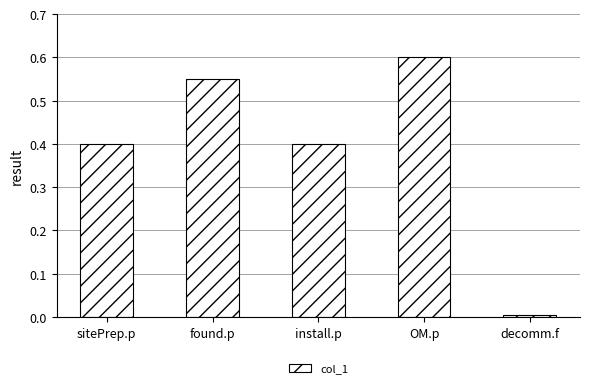

Which label corresponds to the smallest value in the chart?

decomm.f